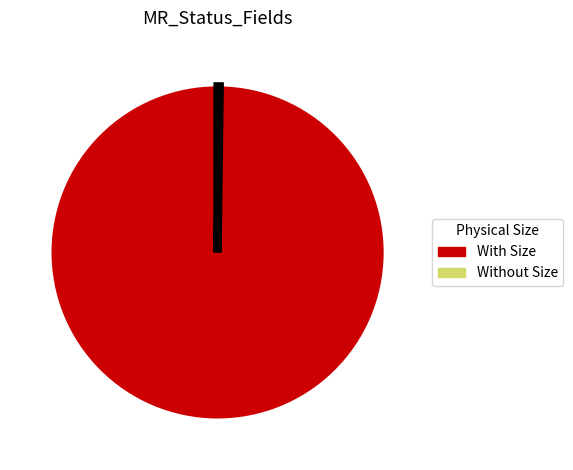

Does any single category account for the majority?

Yes